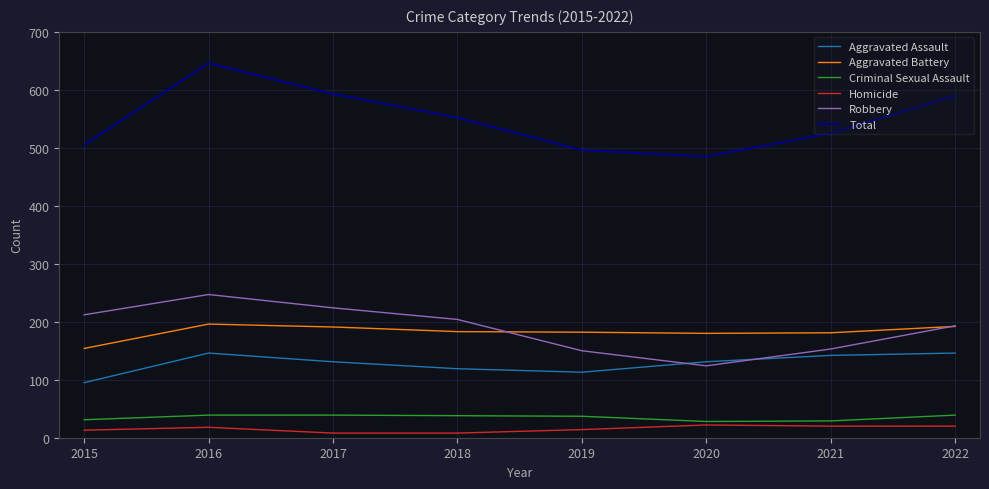

Rank the series at 2017 from lowest to highest value.

Homicide, Criminal Sexual Assault, Aggravated Assault, Aggravated Battery, Robbery, Total